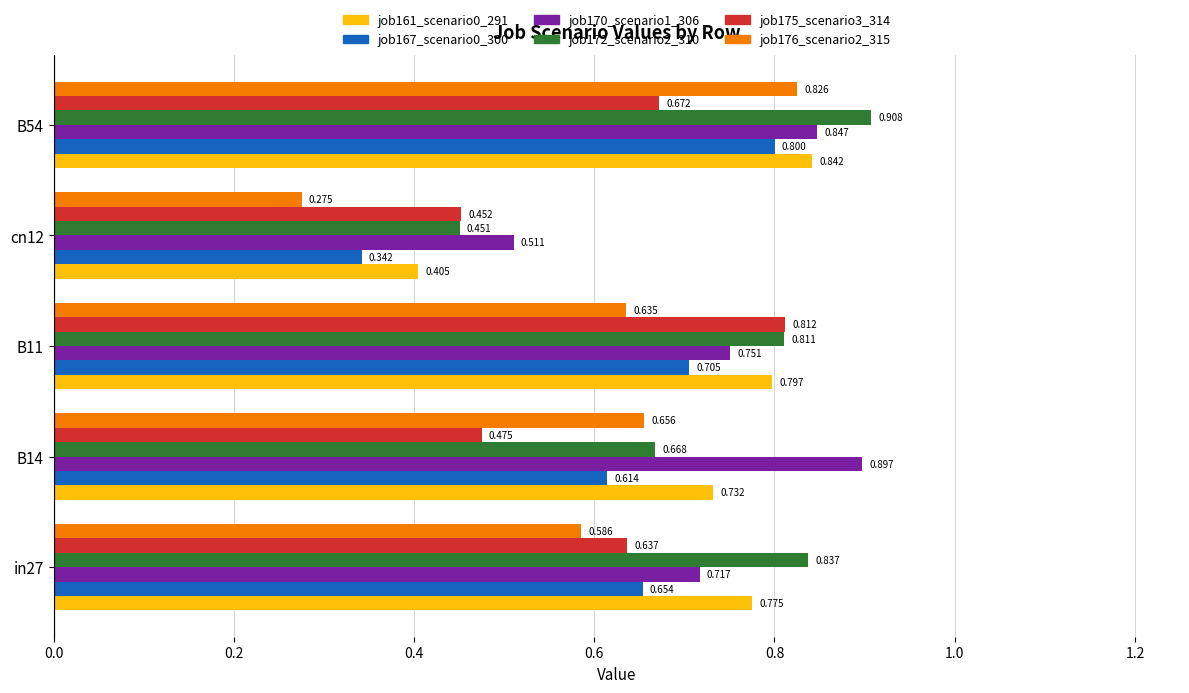

Is the value of job176_scenario2_315 at B14 greater than the value of job167_scenario0_300 at B11?

No